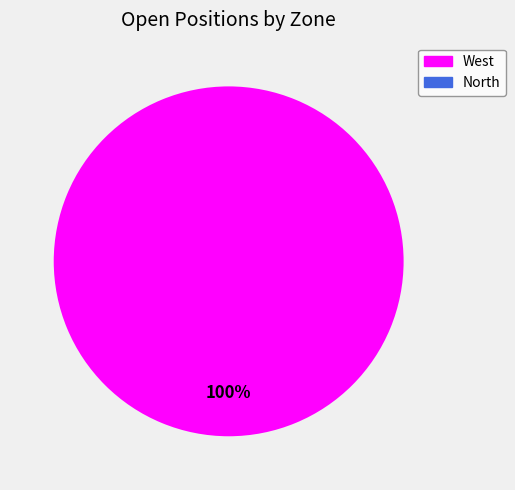

Which category accounts for the majority?

West